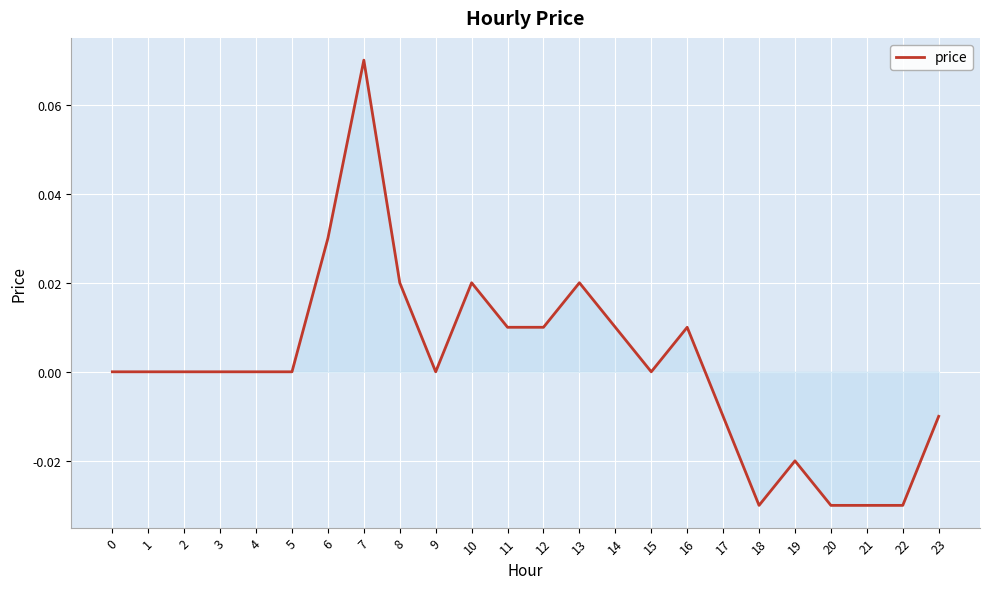

Does the chart have visible grid lines?

Yes